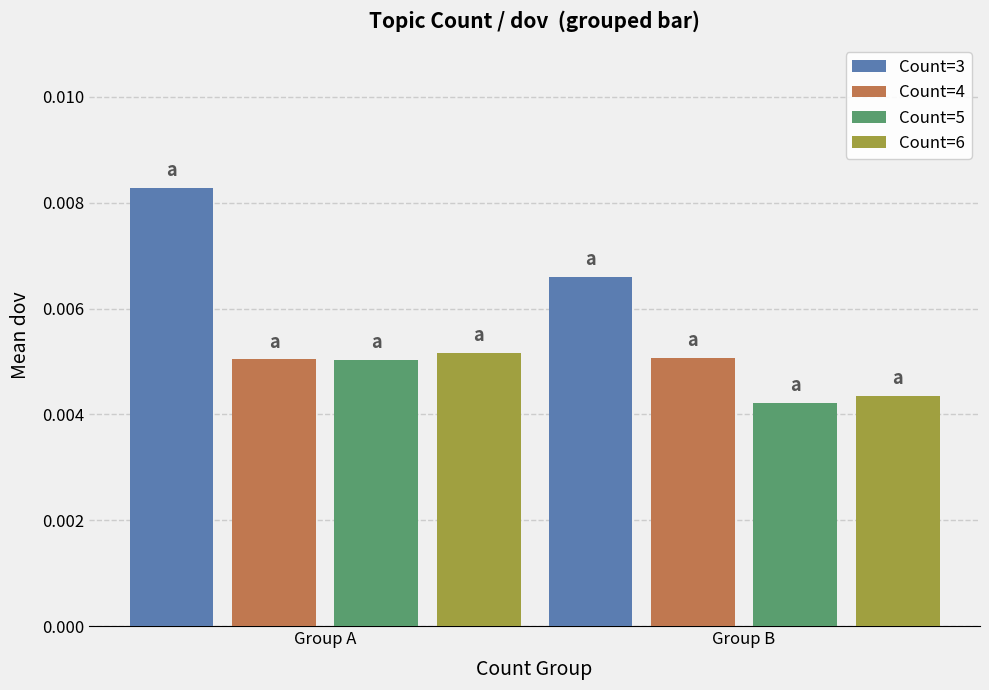

Which series has the largest range (max minus min)?

Count=3